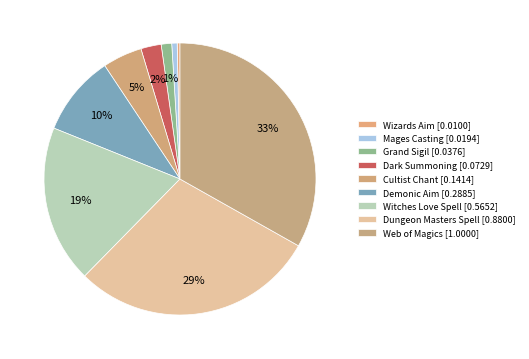

Which slice is the smallest?

Wizards Aim